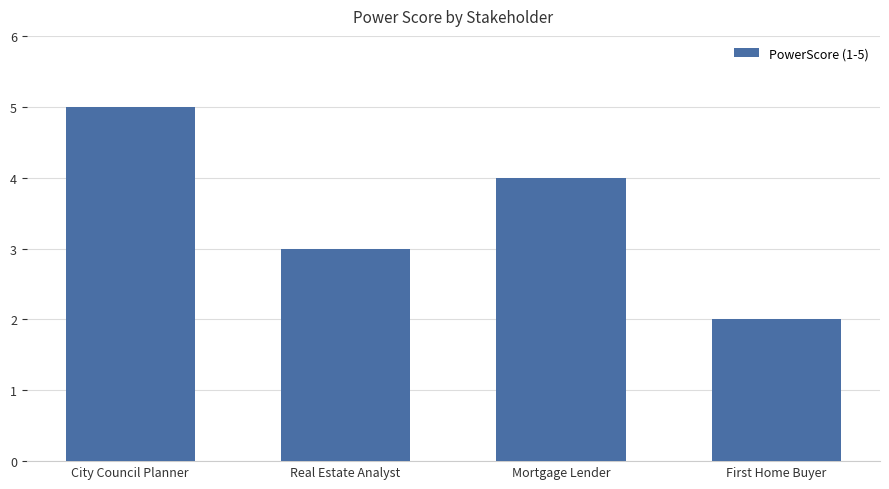

What is the label of the 4th bar from the left?

First Home Buyer